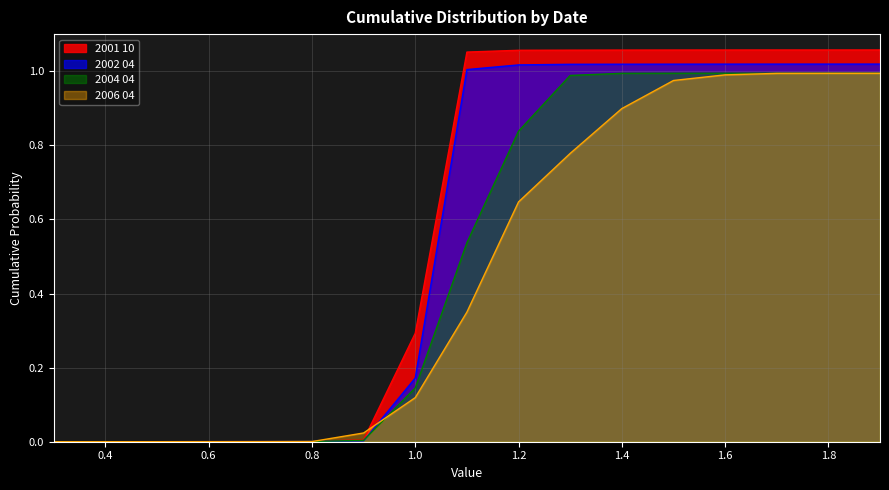

Does the chart have visible grid lines?

Yes